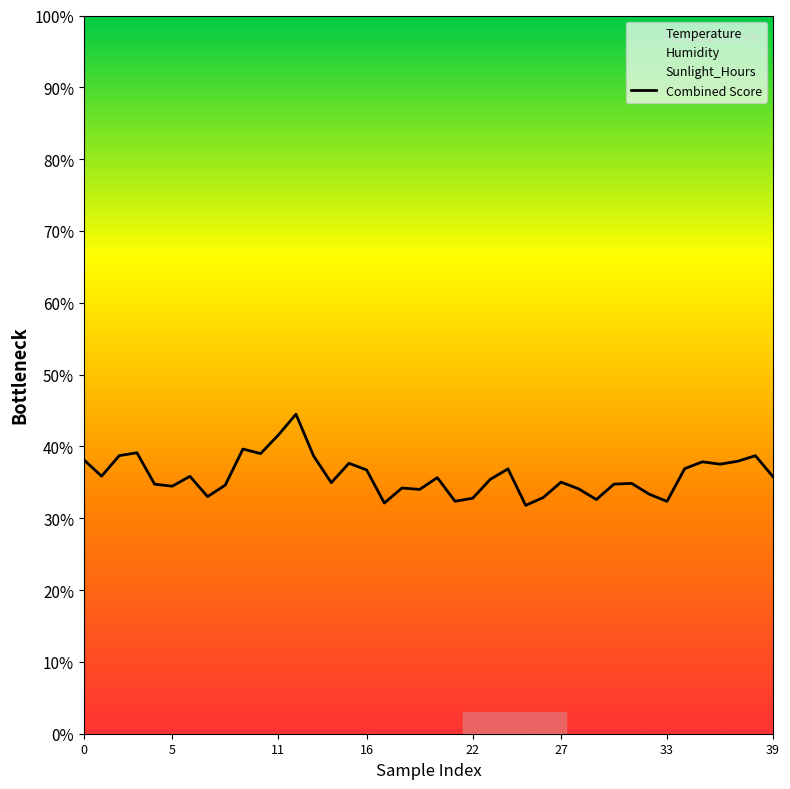

Is it true that the value at 28 is 34.1?

True